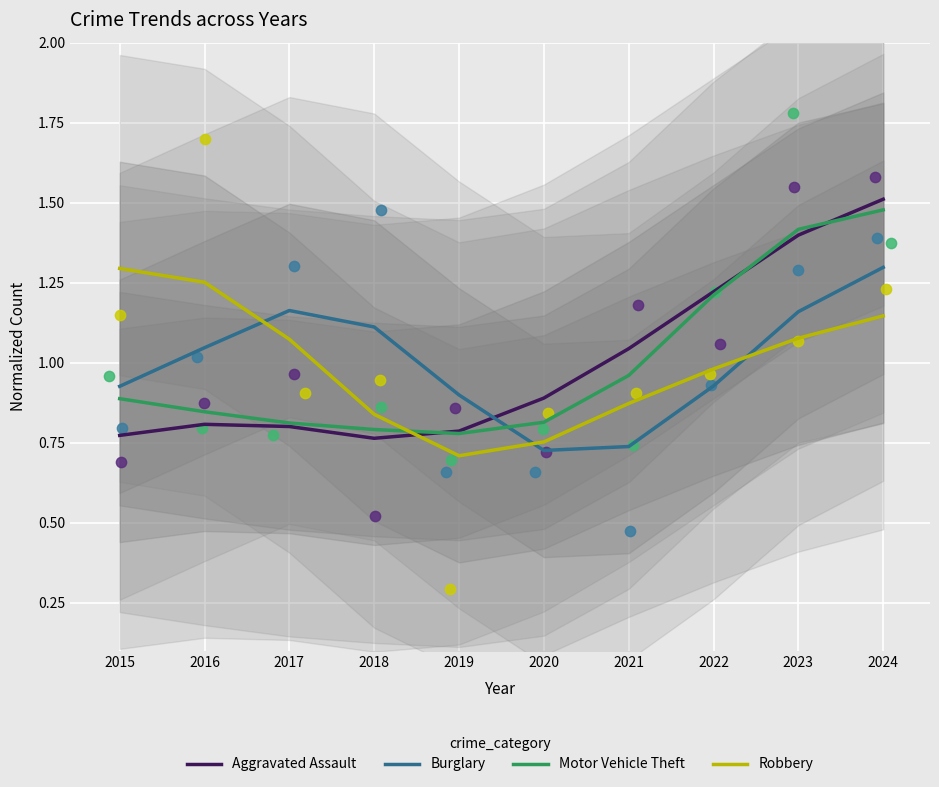

At which category is the sum across all series the highest?

2024